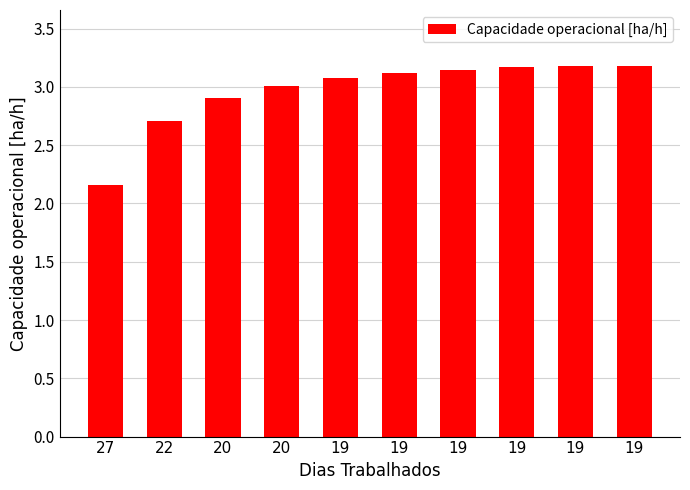

List the labels in order of value, largest first.

19, 19, 19, 19, 19, 19, 20, 20, 22, 27